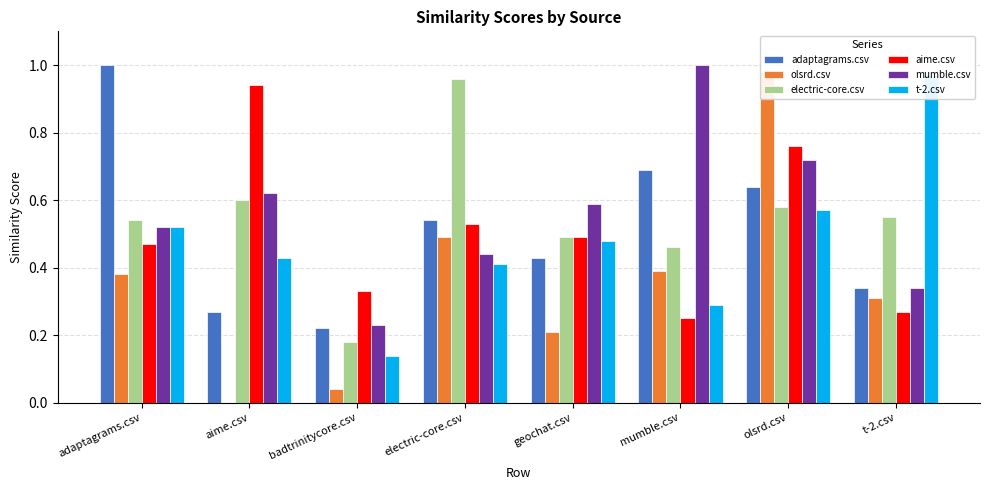

Which series has the widest spread of values?

olsrd.csv